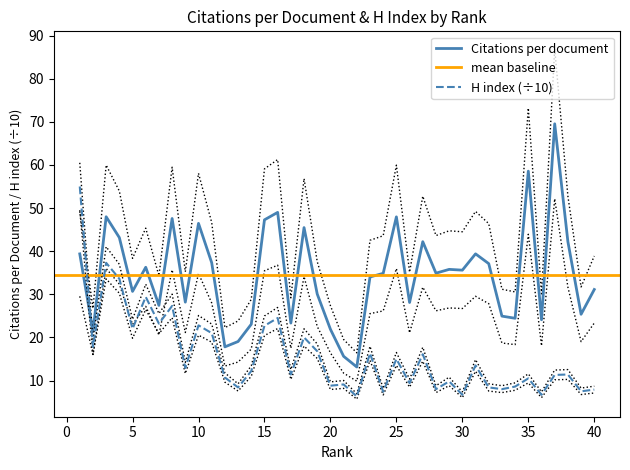

What is the minimum value for H index (÷10)?

6.3